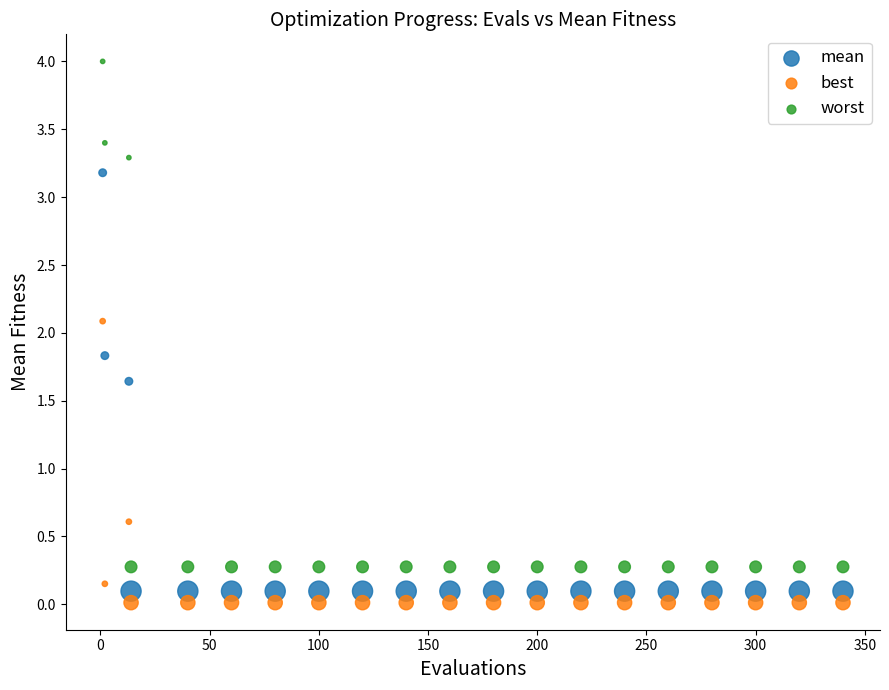

Across all series, what Y value is closest to 2?

2.1